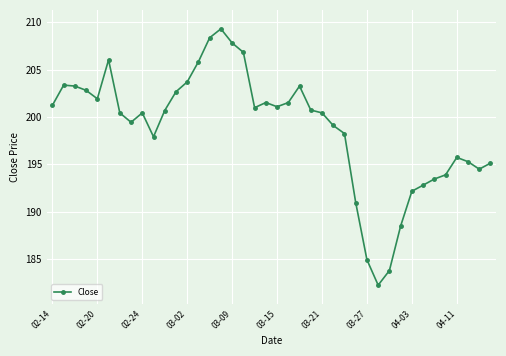

What is the average value?

198.8